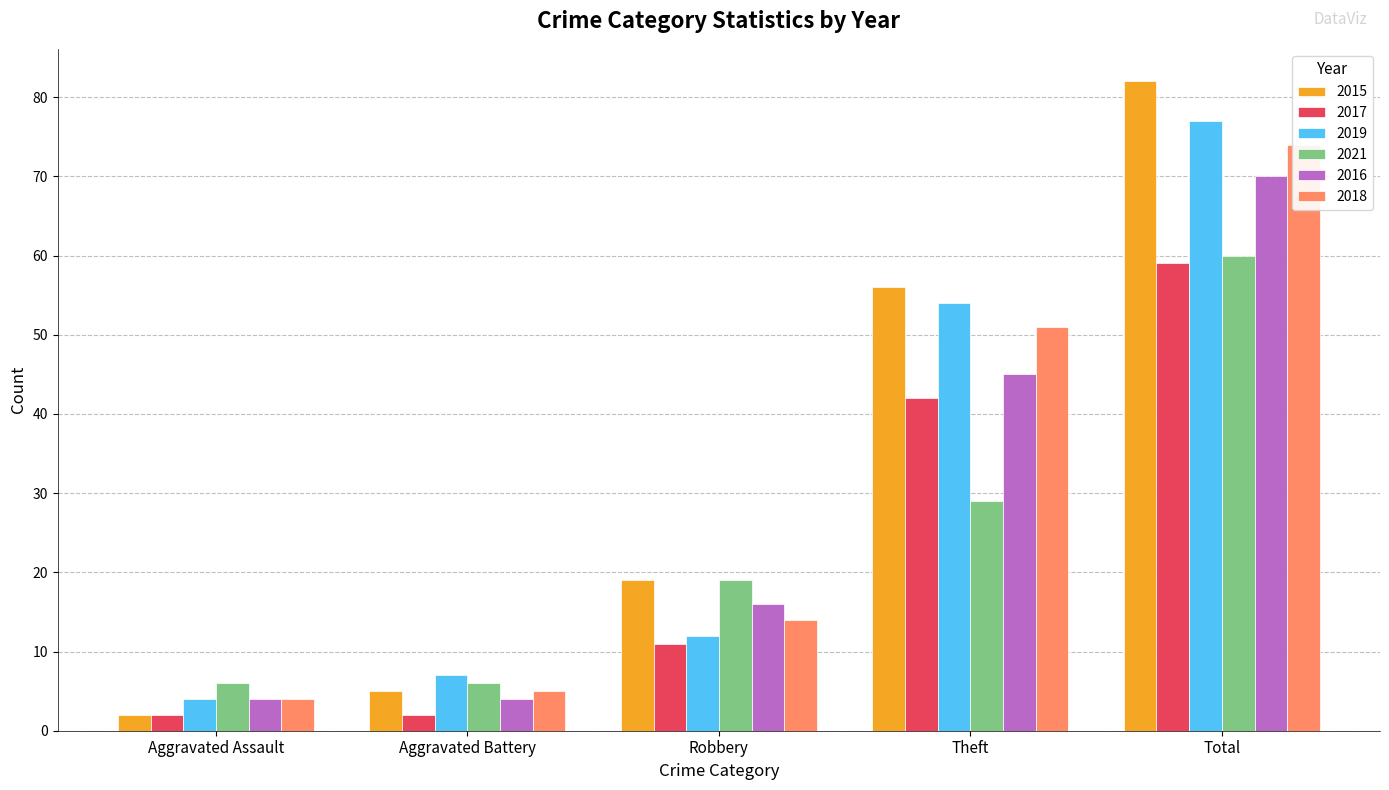

How many 2017 values are between 2 and 42?

4